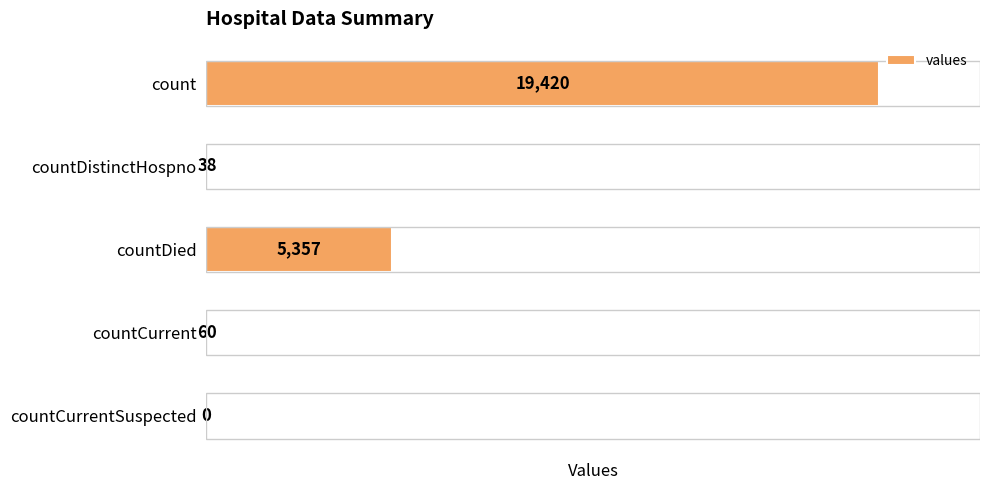

What is the sum of all values?

24875